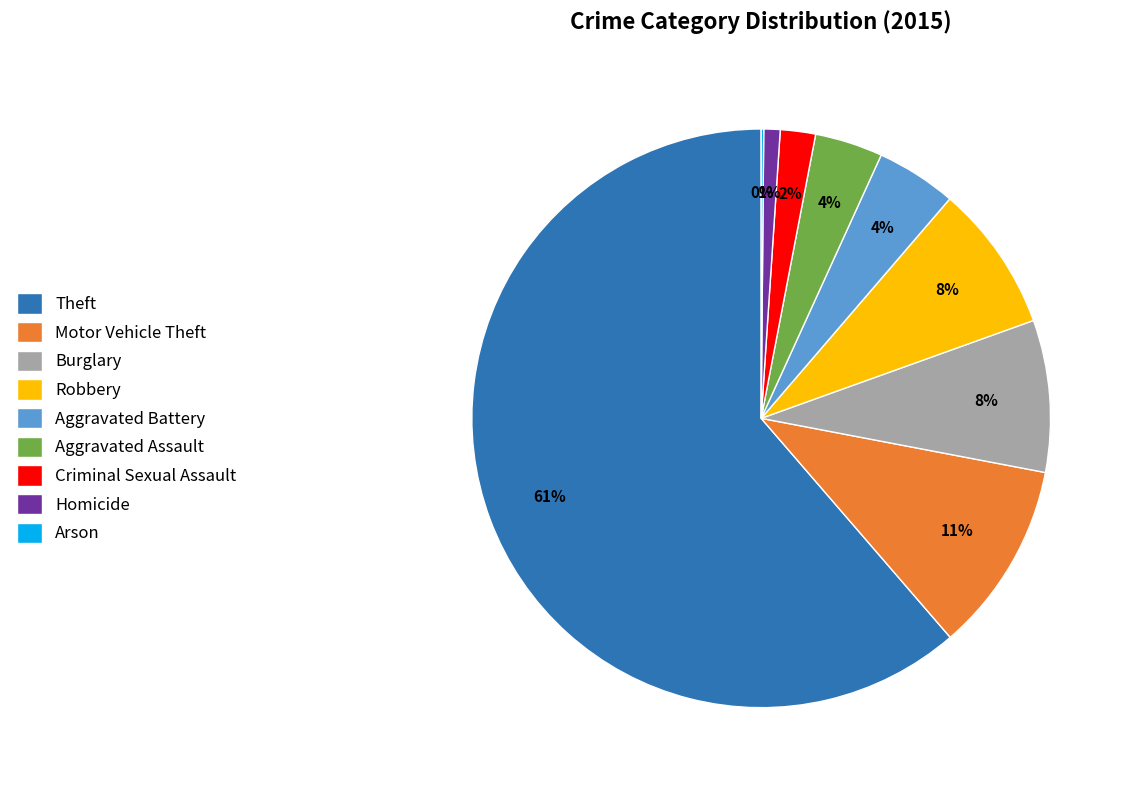

What is the majority slice?

Theft